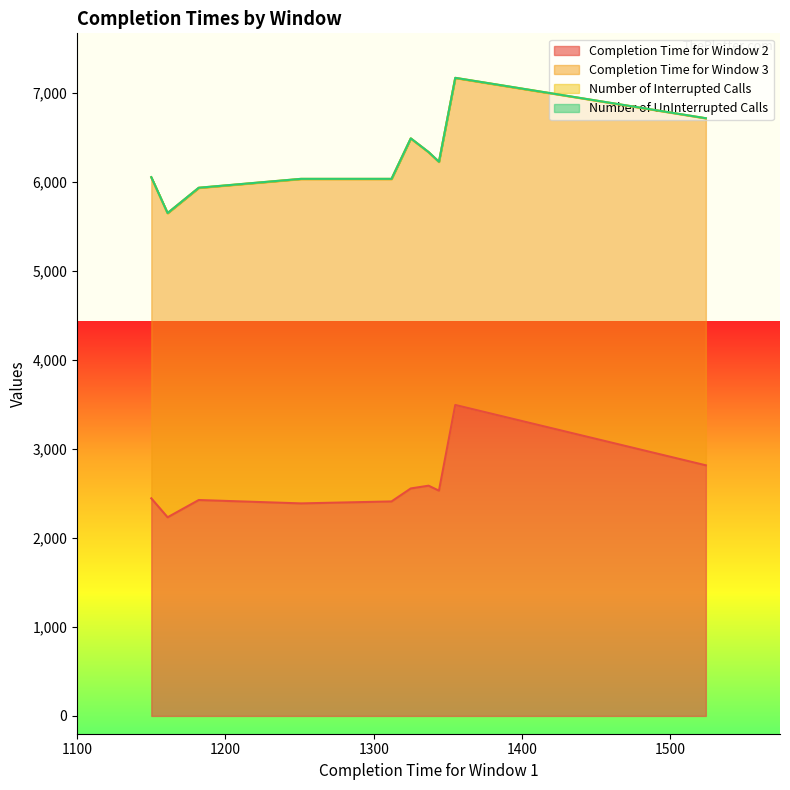

At which label does Completion Time for Window 3 first exceed 3673?

1325